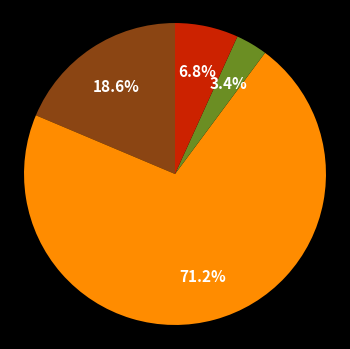

Does any single category account for the majority?

Yes